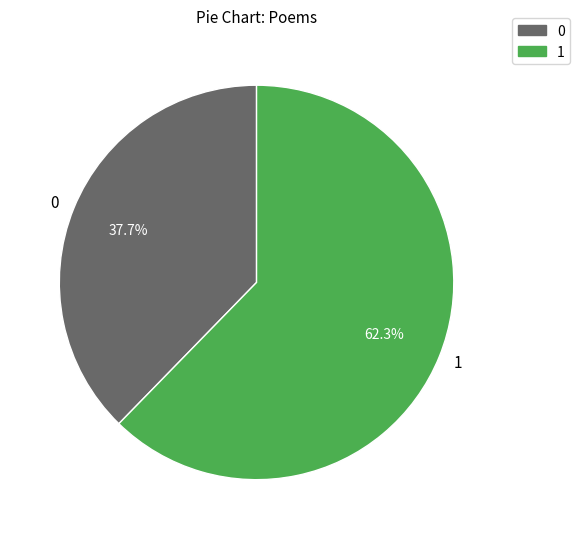

Is there a majority slice in this chart?

Yes